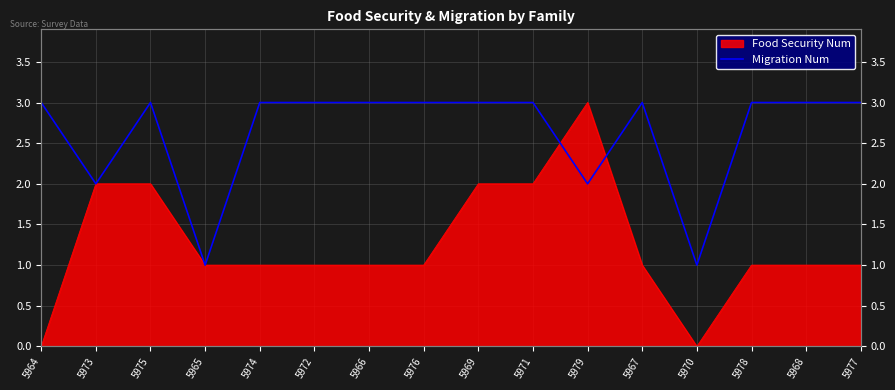

List the labels in order of value, largest first.

5964, 5975, 5974, 5972, 5966, 5976, 5969, 5971, 5967, 5978, 5968, 5977, 5973, 5979, 5965, 5970